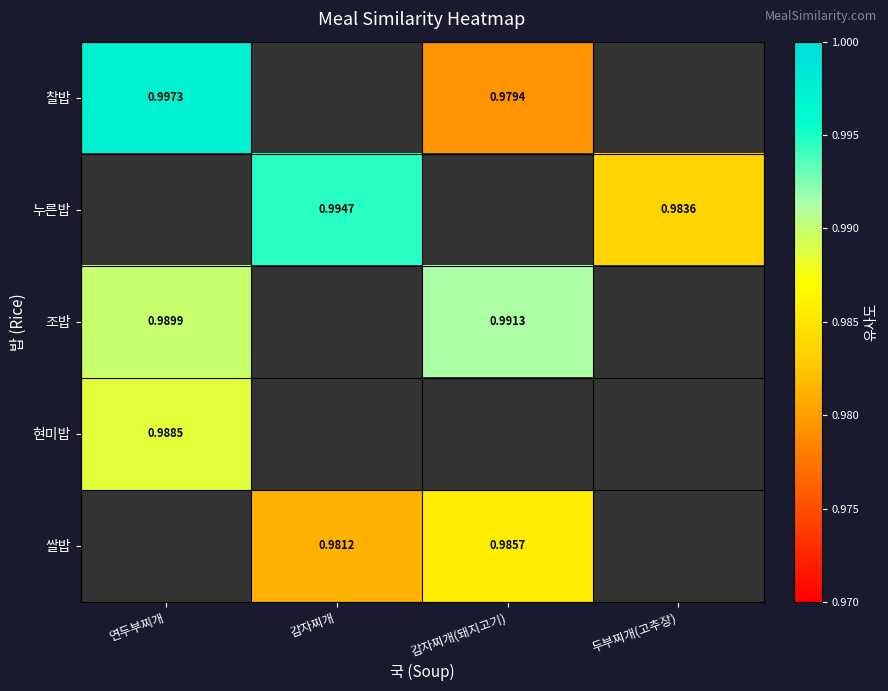

Which has a higher value, 감자찌개(돼지고기) or 연두부찌개?

연두부찌개